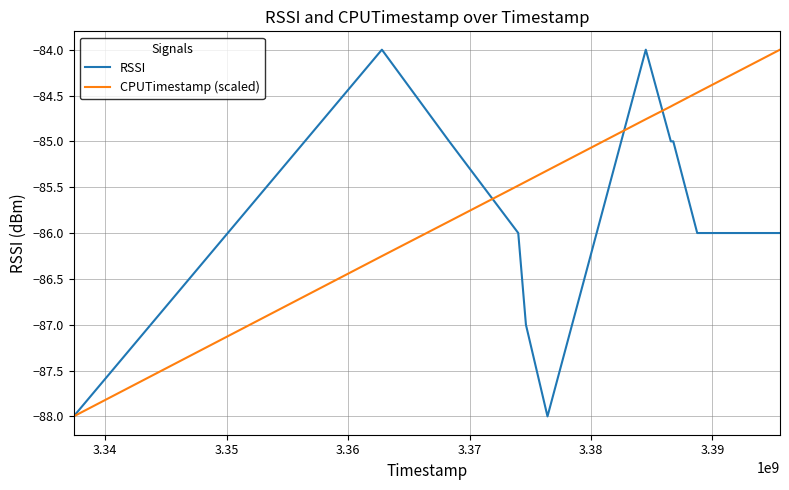

Count the number of data series in this chart.

2